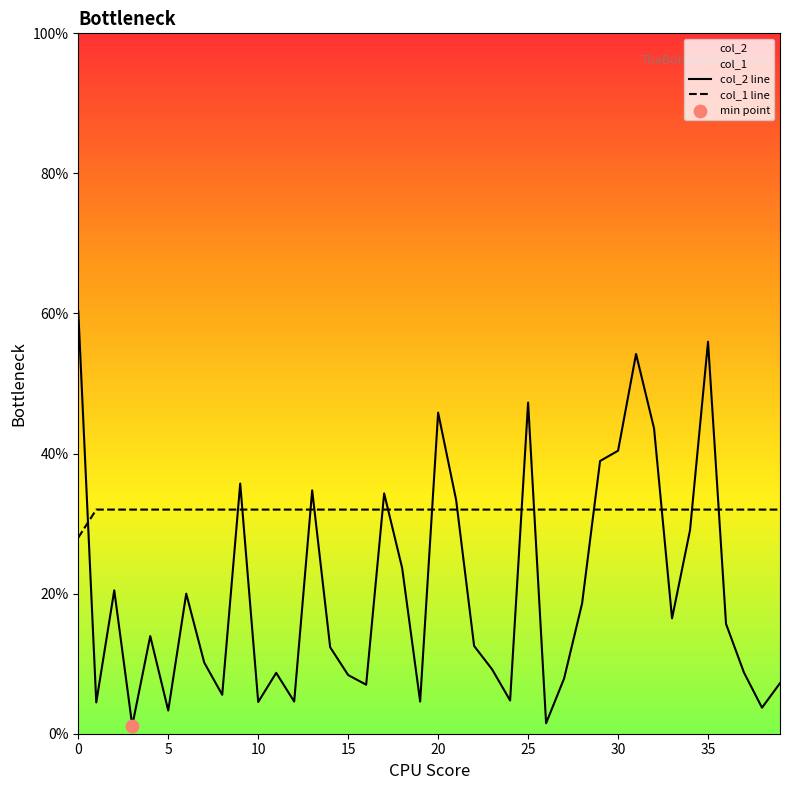

Which series reaches the maximum Y coordinate?

col_2 line